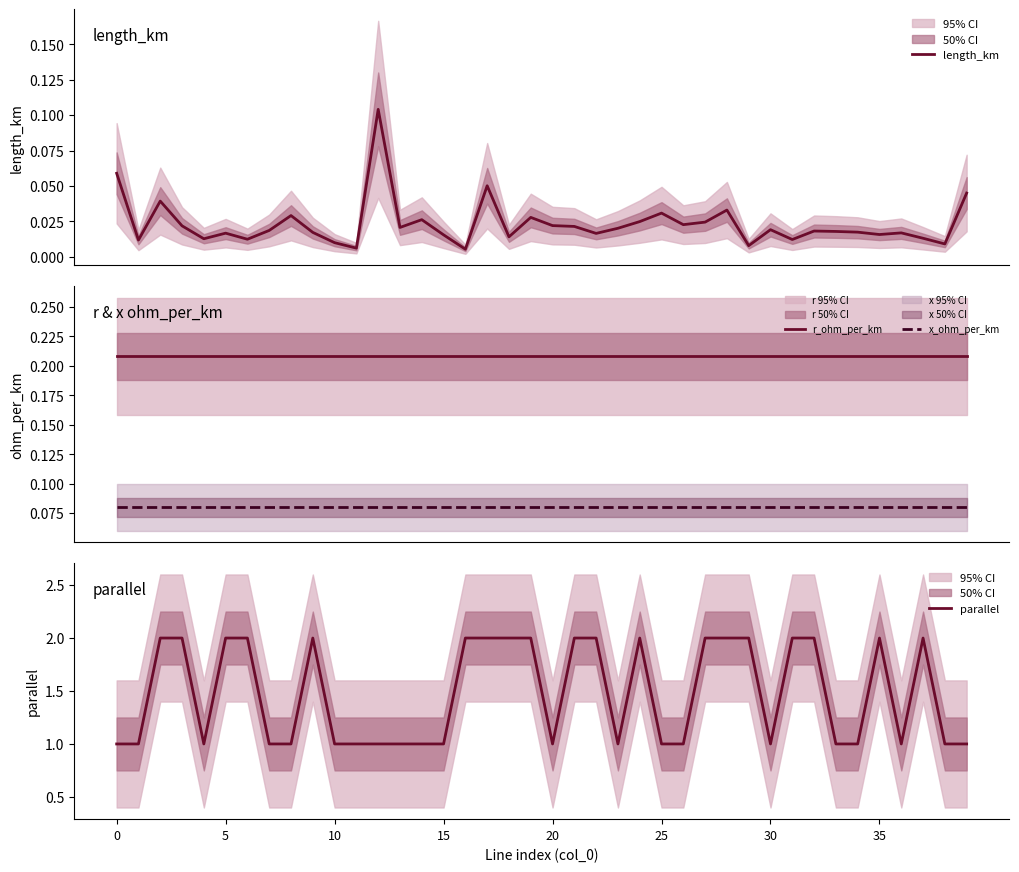

True or false: x_ohm_per_km and r_ohm_per_km intersect in this chart.

False